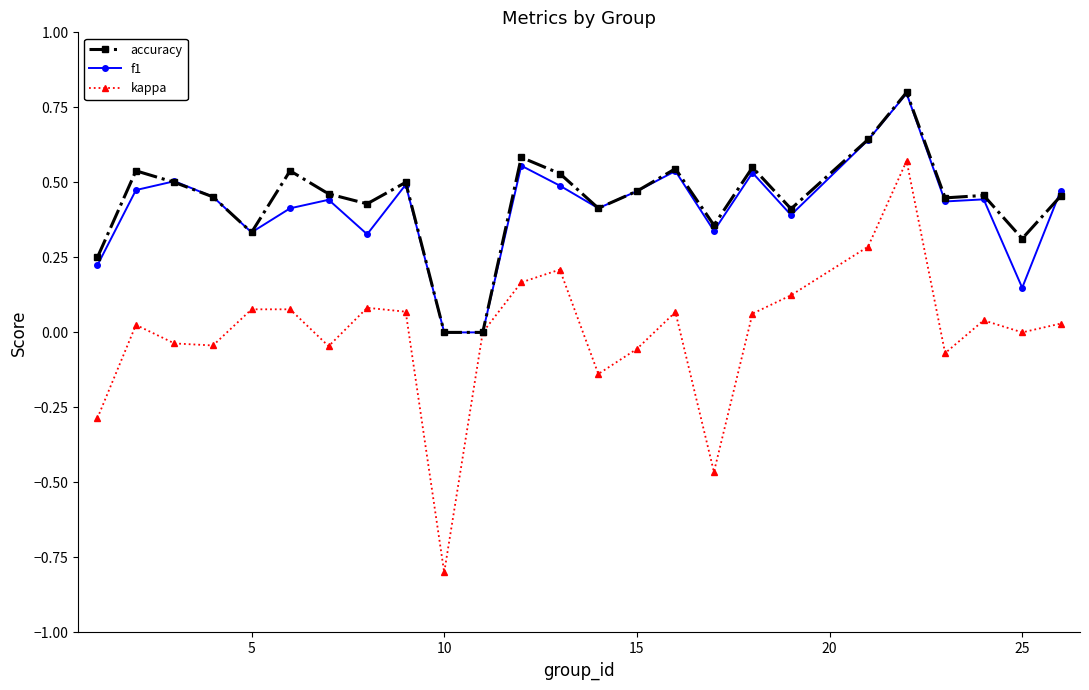

True or false: f1 has more than 2 points higher than both neighbors.

True